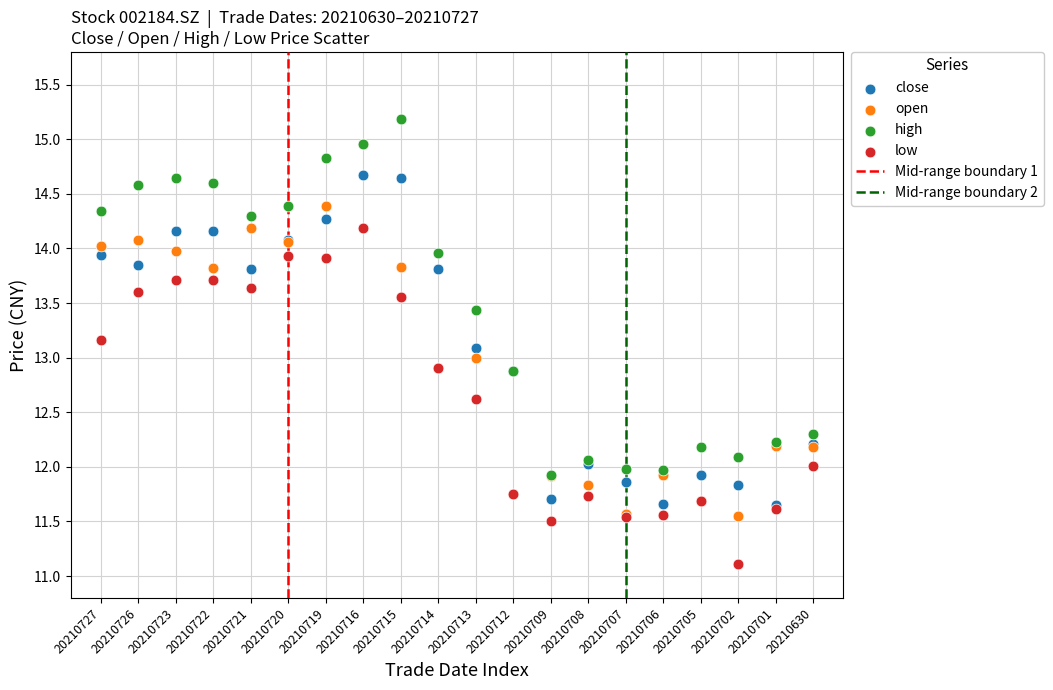

Which series has the largest Y range (max minus min)?

open